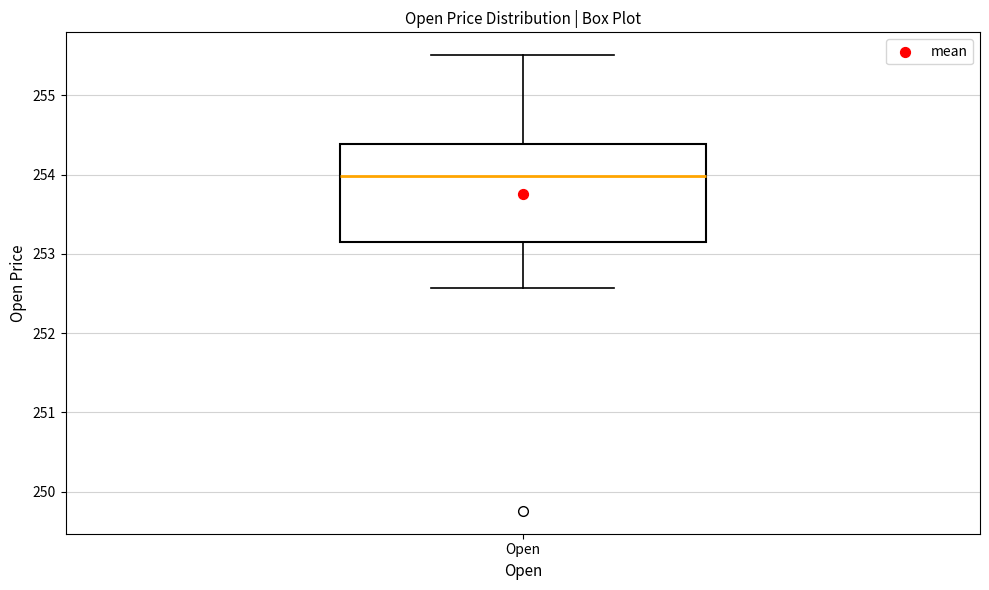

Read this box plot against the y-axis: the position of the median line, the range covered by the box, and the ends of both whiskers. The values are not printed on the chart, so give them approximately, as read against the axis.

median 254.0, box 253.2 to 254.4, whiskers 252.6 to 255.5